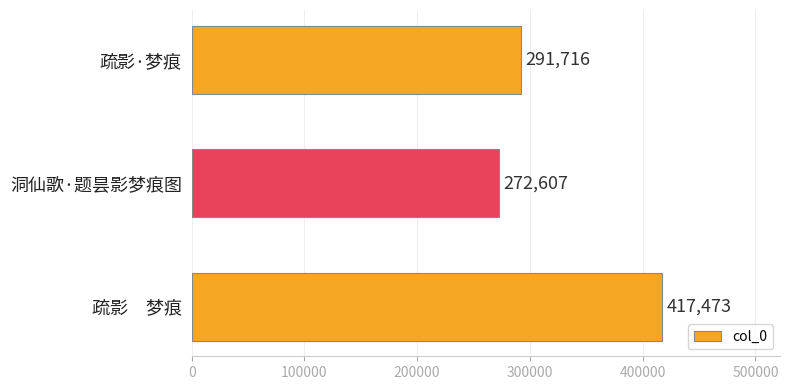

Reading top to bottom, transcribe all the data shown in this chart.

疏影·梦痕=291716	洞仙歌·题昙影梦痕图=272607	疏影　梦痕=417473